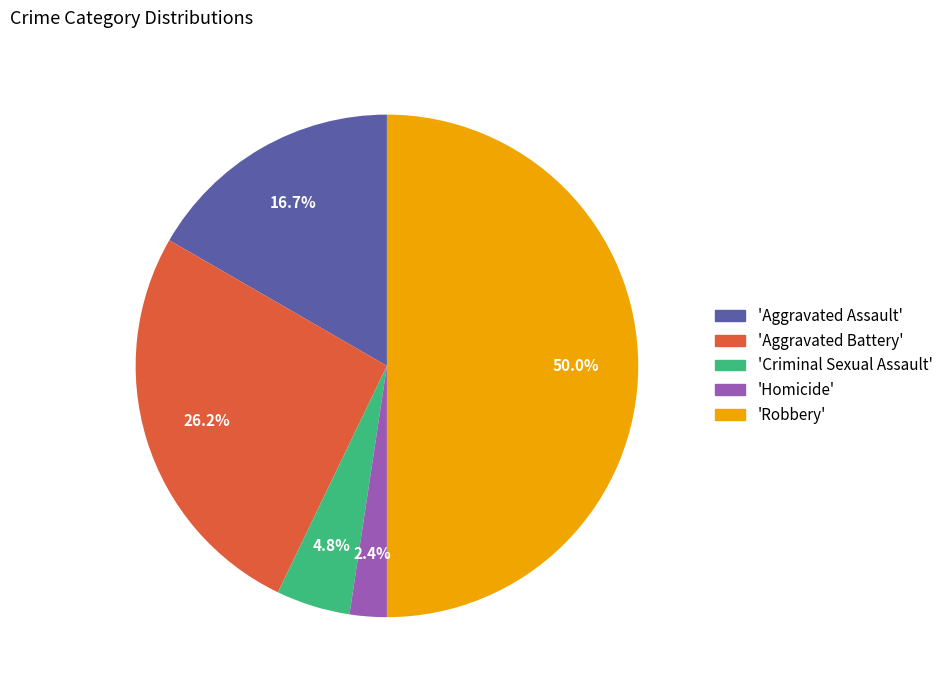

How many segments does this pie chart have?

5